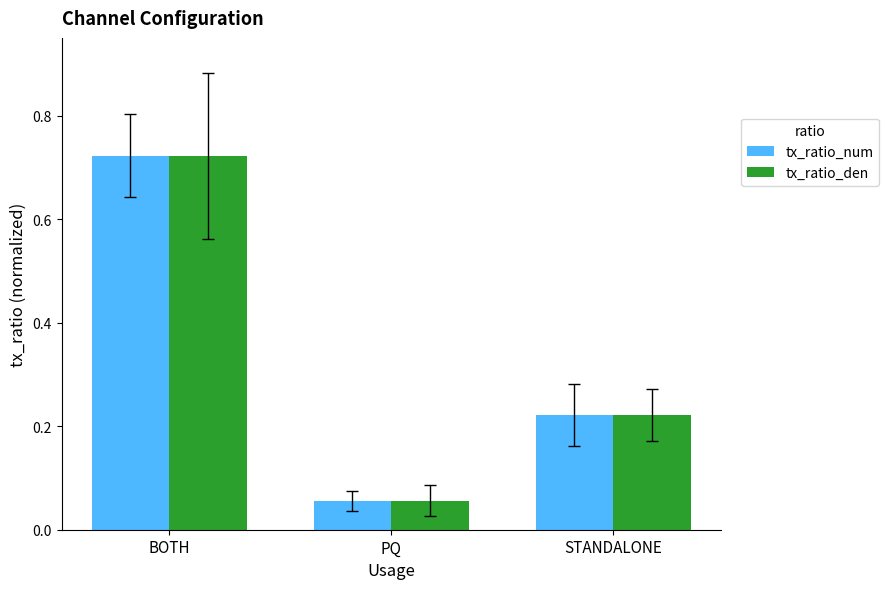

At how many categories does at least one series exceed 0?

3